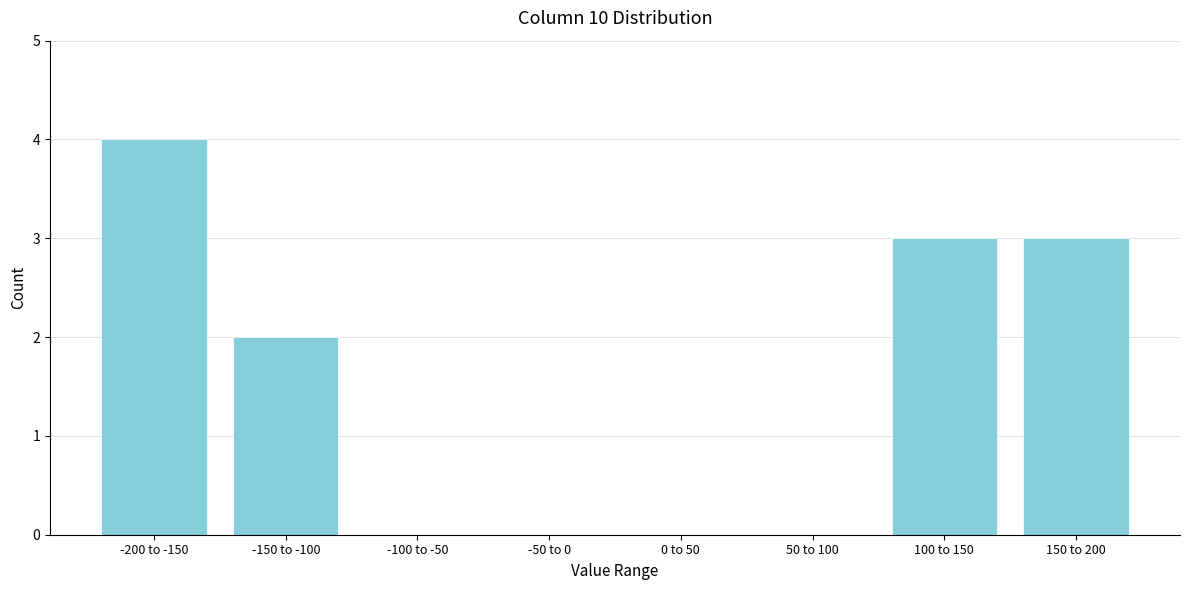

Reading left to right, what are all the values shown in this chart?

-200 to -150=4	-150 to -100=2	-100 to -50=0	-50 to 0=0	0 to 50=0	50 to 100=0	100 to 150=3	150 to 200=3